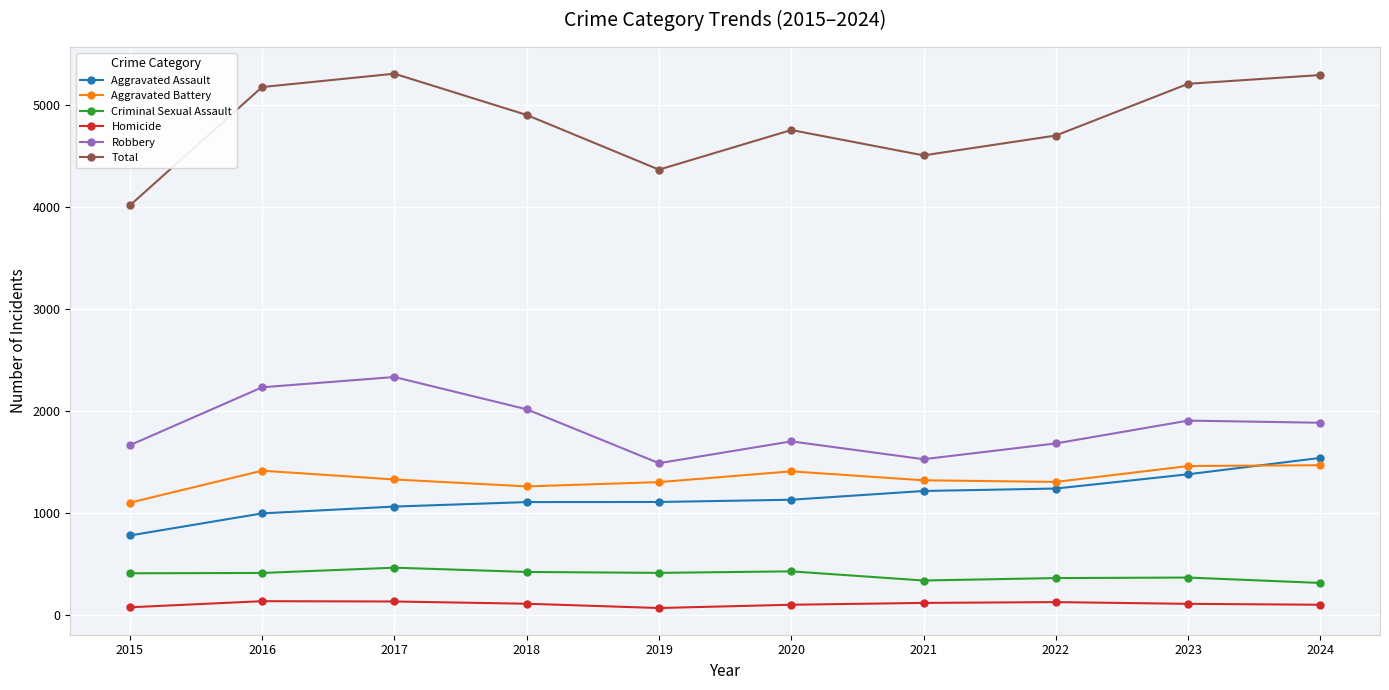

How many lines are shown in the chart?

6